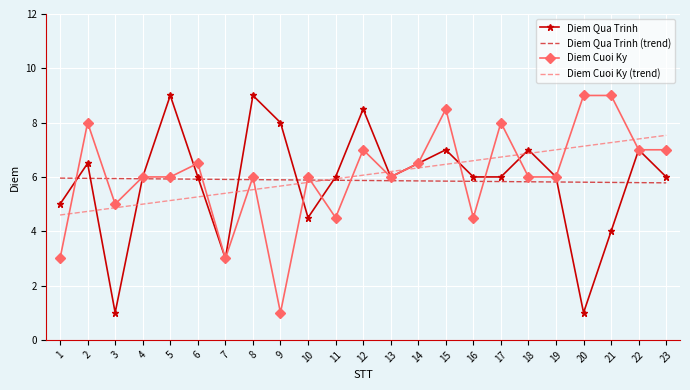

Is the value of Diem Cuoi Ky (trend) at 5 greater than the value of Diem Cuoi Ky at 11?

Yes